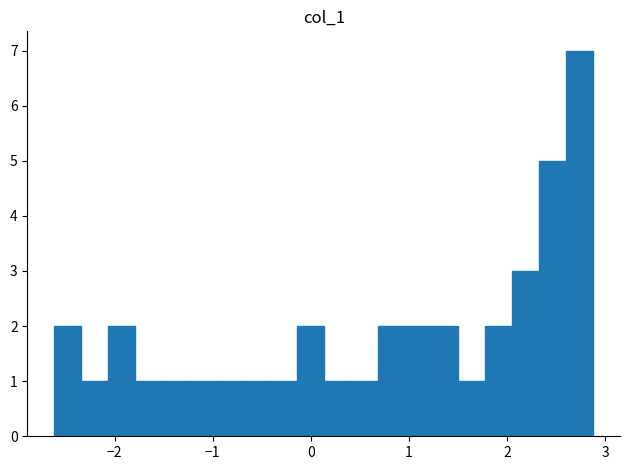

Around what value on the x-axis is the tallest bar? Give the approximate position of its centre, as read against the axis.

2.7